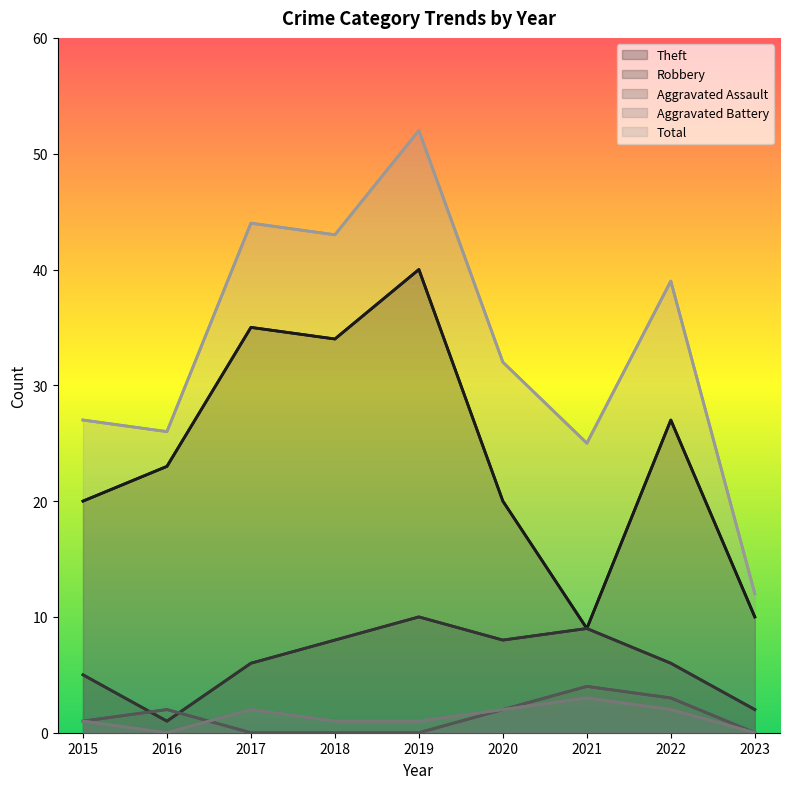

In Robbery, how many points are lower than both neighbors (excluding endpoints)?

2